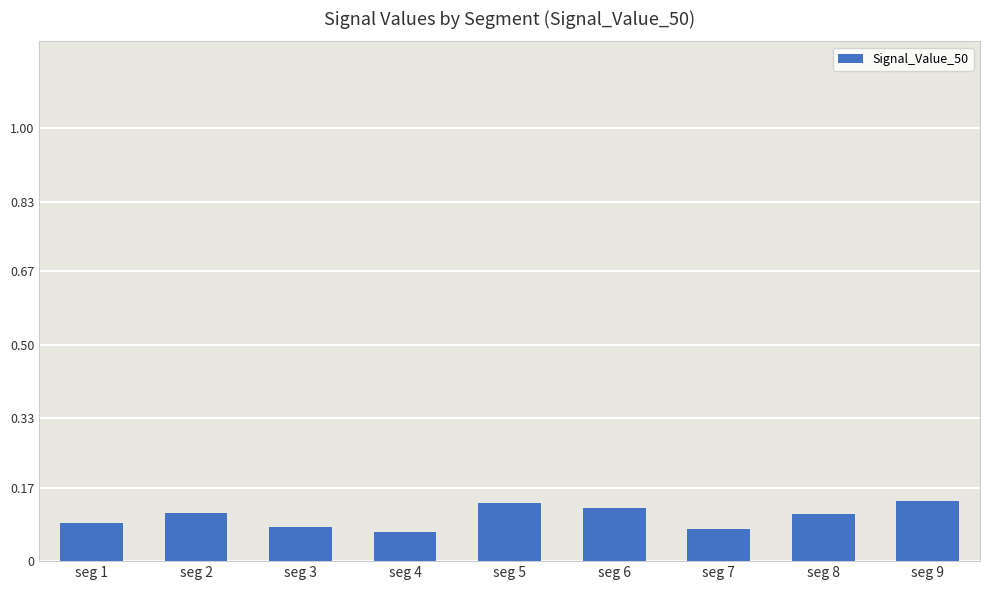

The chart shows a value of 0.1 at seg 9. True or false?

True